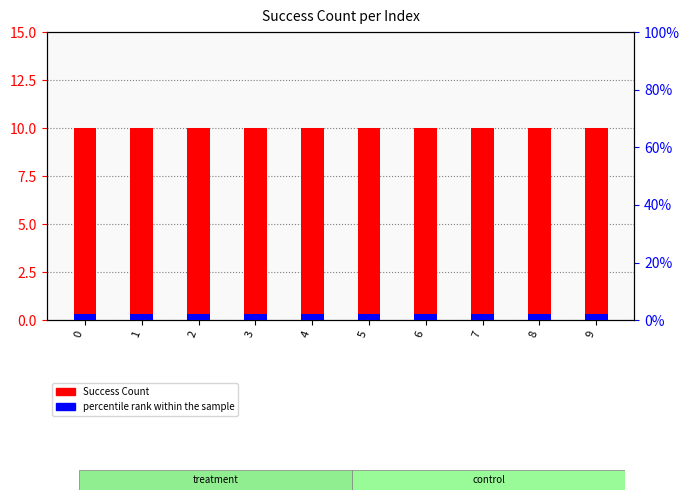

Reading left to right, what are all the values shown in this chart?

Success Count: 0=10	1=10	2=10	3=10	4=10	5=10	6=10	7=10	8=10	9=10
percentile rank within the sample: 0=2	1=2	2=2	3=2	4=2	5=2	6=2	7=2	8=2	9=2